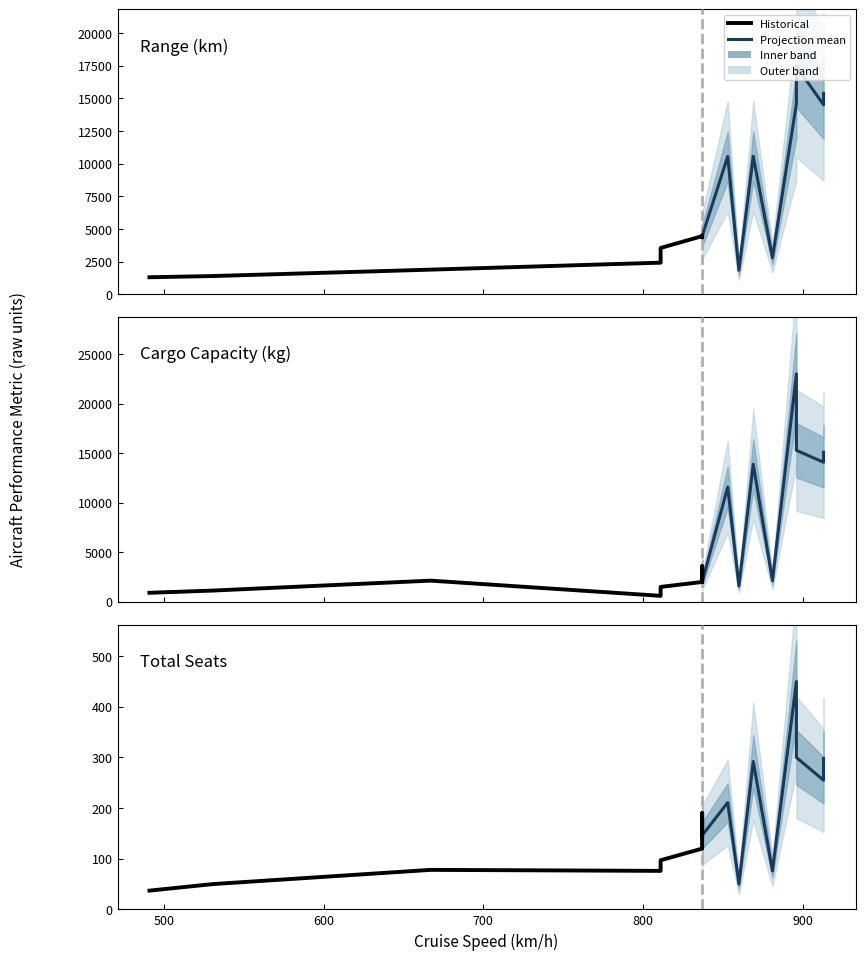

How many values in the x series are below 853?

8